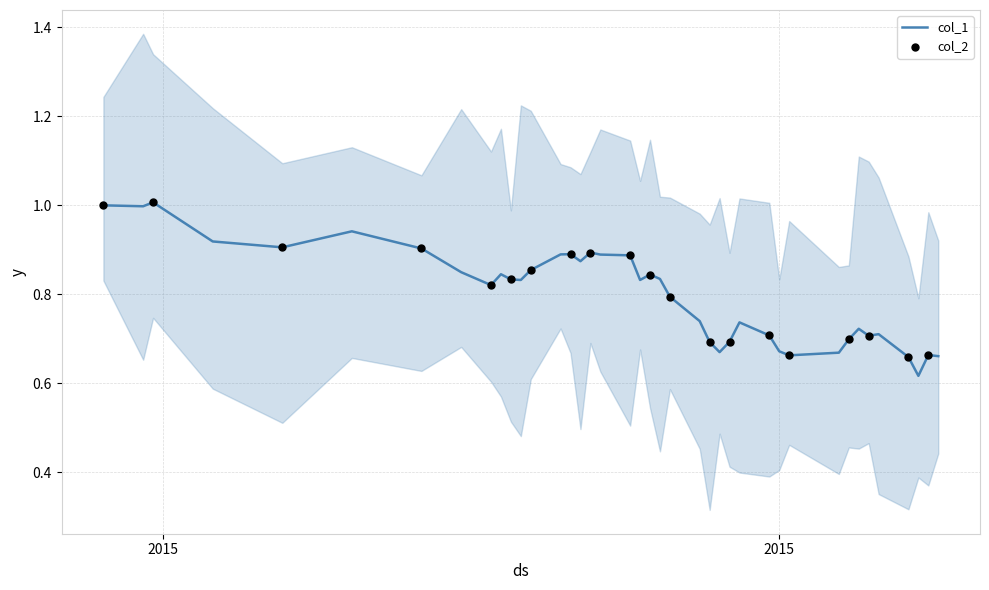

Between 2015-08-06 and 2015-07-20, which is larger?

2015-07-20